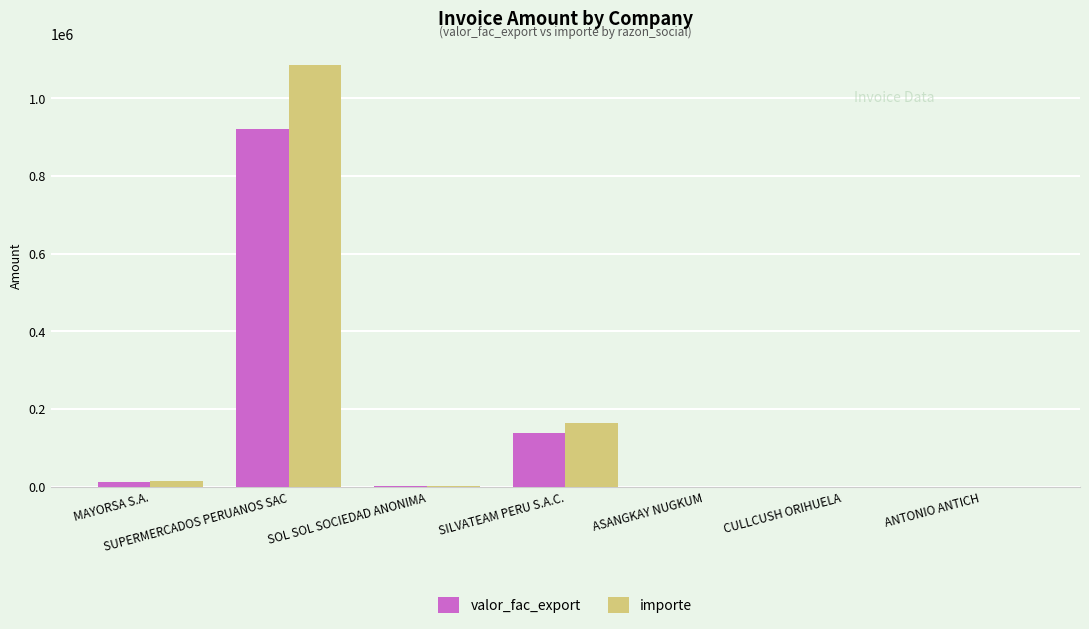

Is the value of valor_fac_export at SILVATEAM PERU S.A.C. greater than the value of importe at MAYORSA S.A.?

Yes